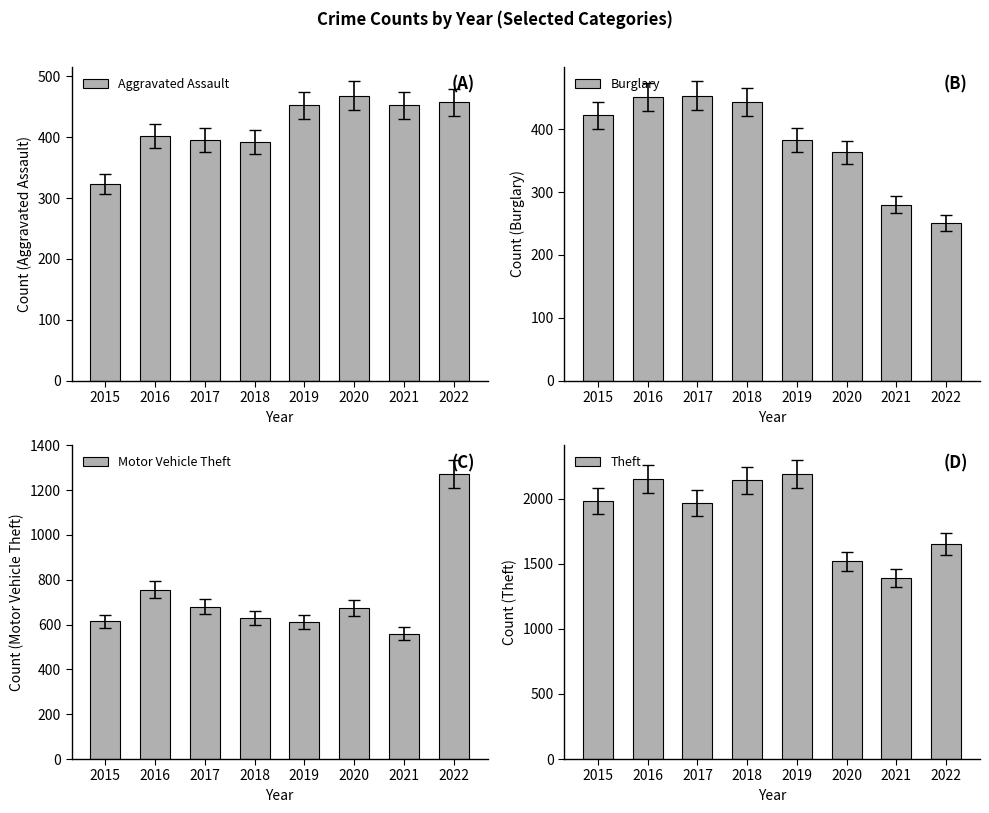

At which label is Motor Vehicle Theft closest to 916?

2016